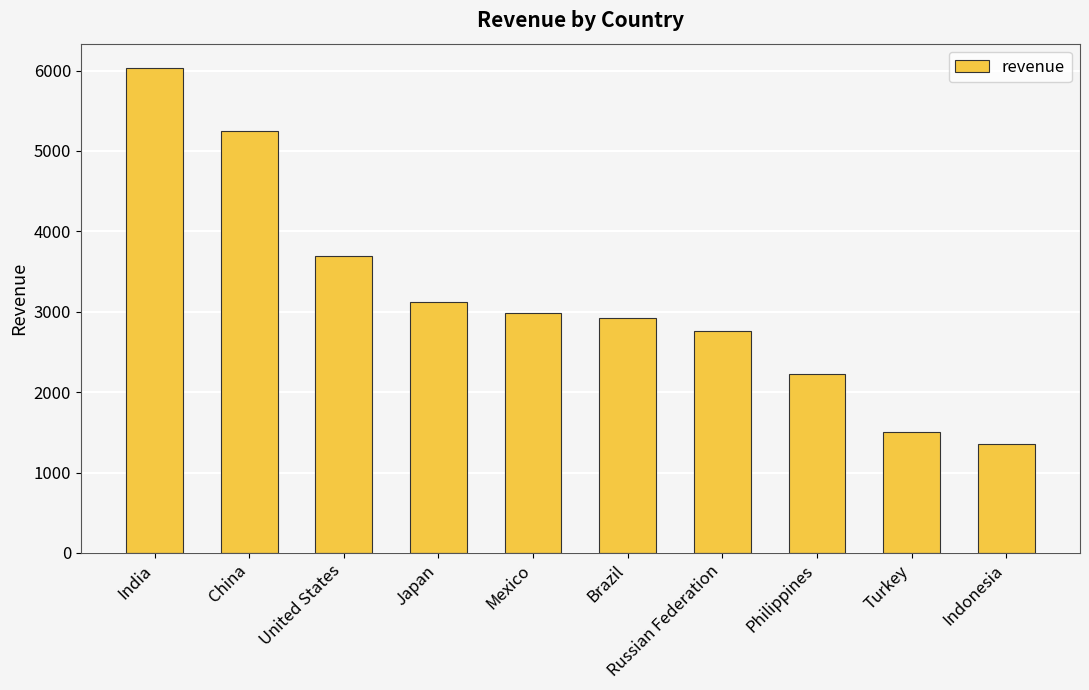

Reading left to right, extract all data points from this chart.

India=6032.8	China=5247.0	United States=3694.3	Japan=3121.5	Mexico=2984.8	Brazil=2919.2	Russian Federation=2765.6	Philippines=2219.7	Turkey=1498.5	Indonesia=1352.7